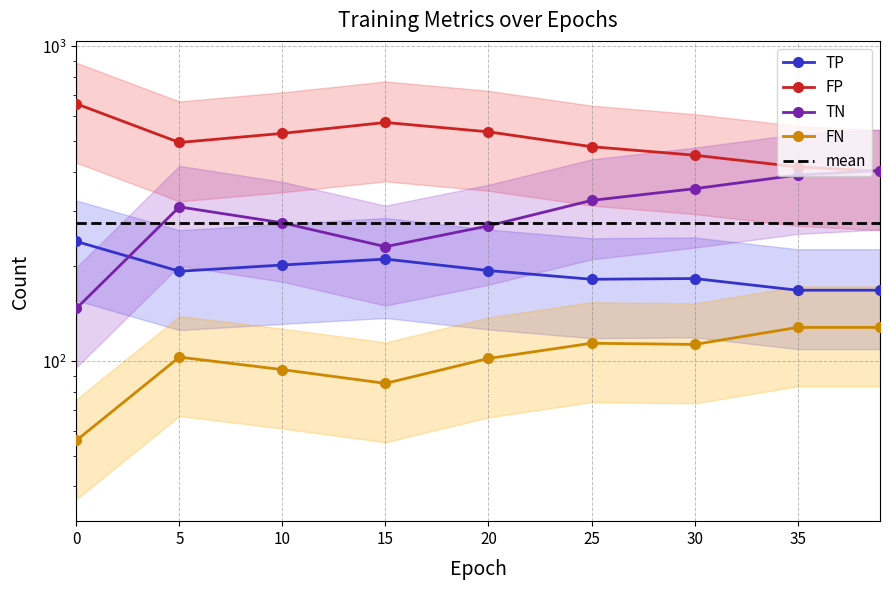

Reading left to right, what are all the values shown in this chart?

TP: 0=240	5=193	10=202	15=211	20=194	25=182	30=183	35=168	40=168
FP: 0=657	5=495	10=529	15=573	20=535	25=480	30=451	35=414	40=401
TN: 0=147	5=309	10=275	15=231	20=269	25=324	30=353	35=390	40=403
FN: 0=56	5=103	10=94	15=85	20=102	25=114	30=113	35=128	40=128
mean: 0=275	5=275	10=275	15=275	20=275	25=275	30=275	35=275	40=275